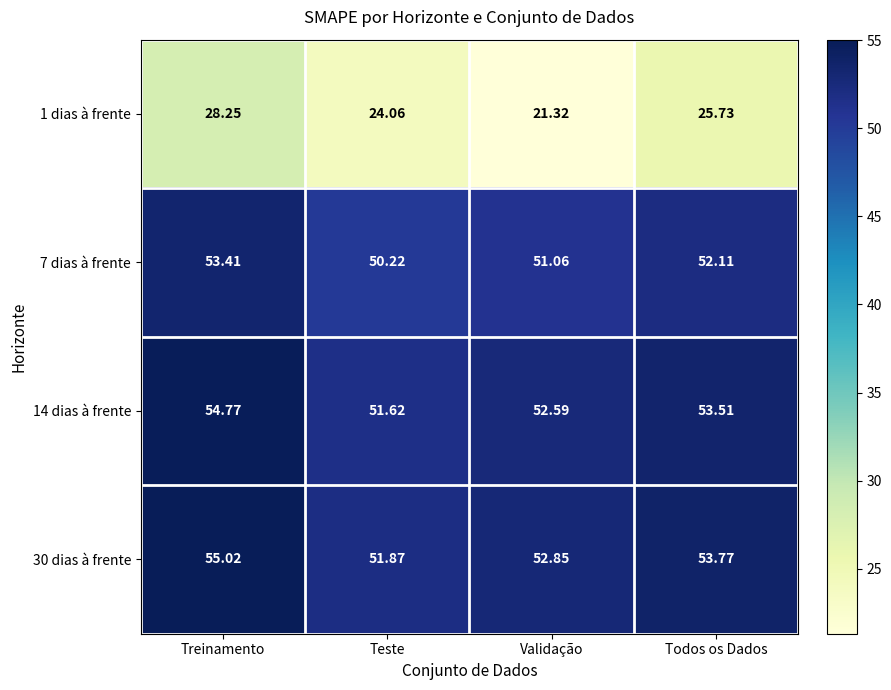

List the series in order of their peak value, lowest first.

1 dias à frente, 7 dias à frente, 14 dias à frente, 30 dias à frente